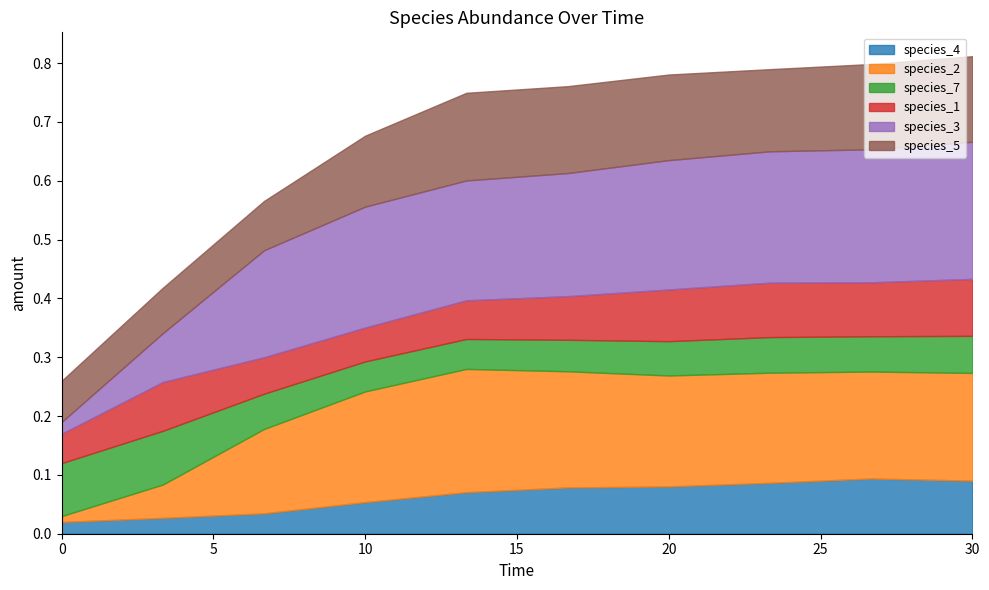

At which category does species_2 reach its first local peak?

13.333333333333334